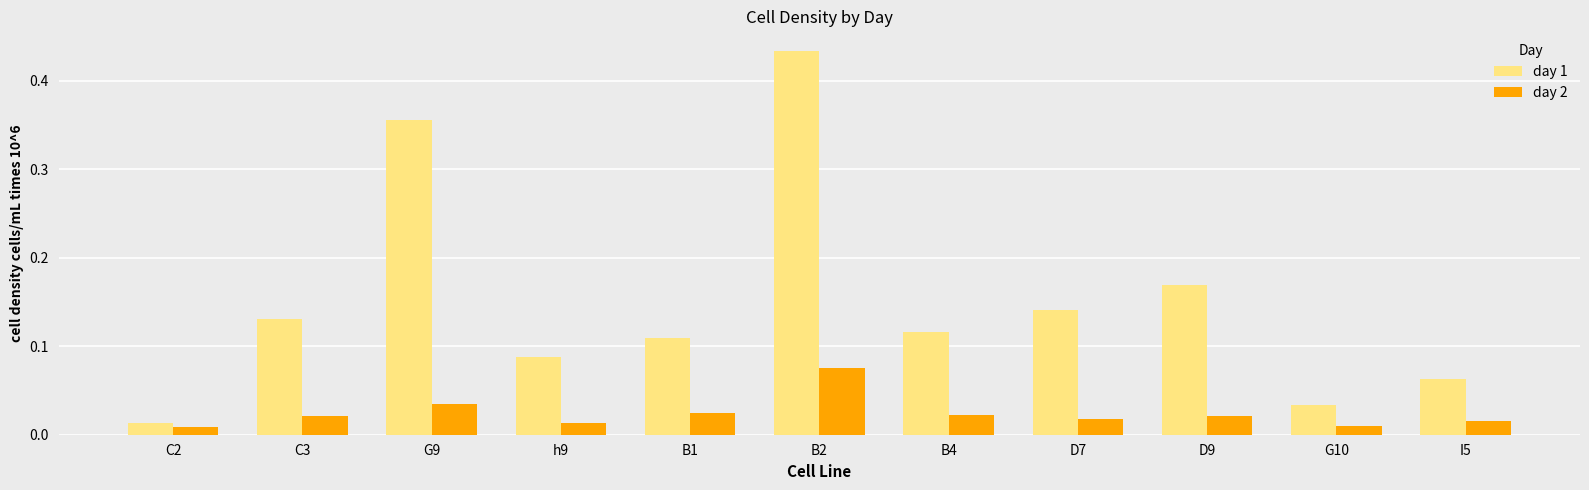

Rank the series at B1 from highest to lowest value.

day 1, day 2